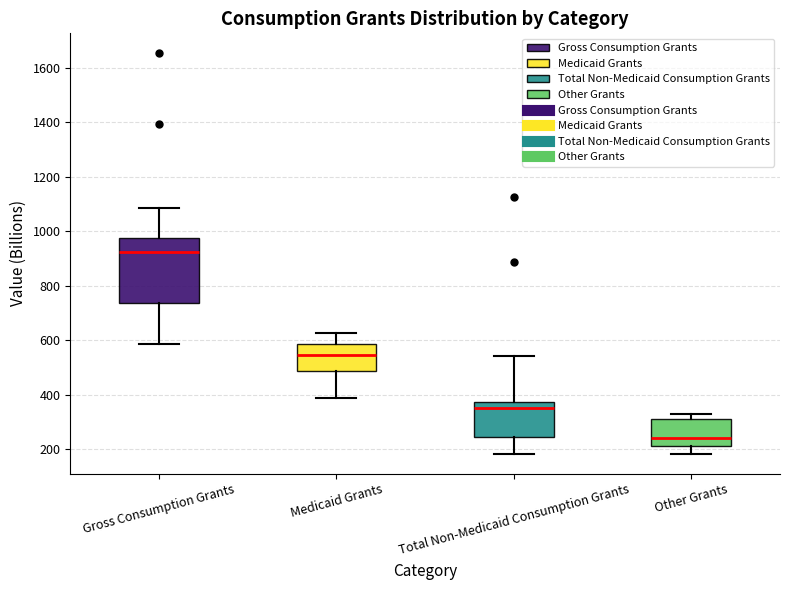

Reading left to right, transcribe this box plot: for each box, give where its median line is, the range the box spans, and where its two whiskers end, as read against the y-axis. The values are not printed on the chart, so give them approximately, as read against the axis.

Gross Consumption Grants: median 920, box 740 to 980, whiskers 580 to 1080
Medicaid Grants: median 540, box 480 to 580, whiskers 400 to 620
Total Non-Medicaid Consumption Grants: median 360, box 240 to 380, whiskers 180 to 540
Other Grants: median 240, box 220 to 320, whiskers 180 to 340